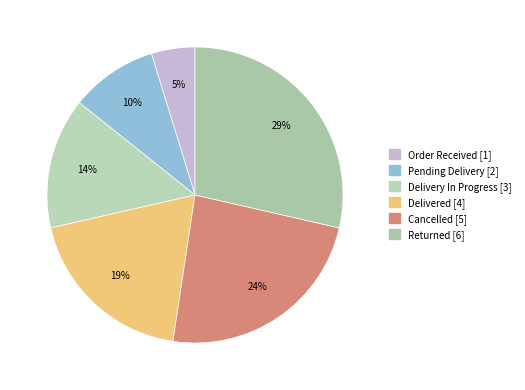

Is there any slice that represents more than half of the pie?

No